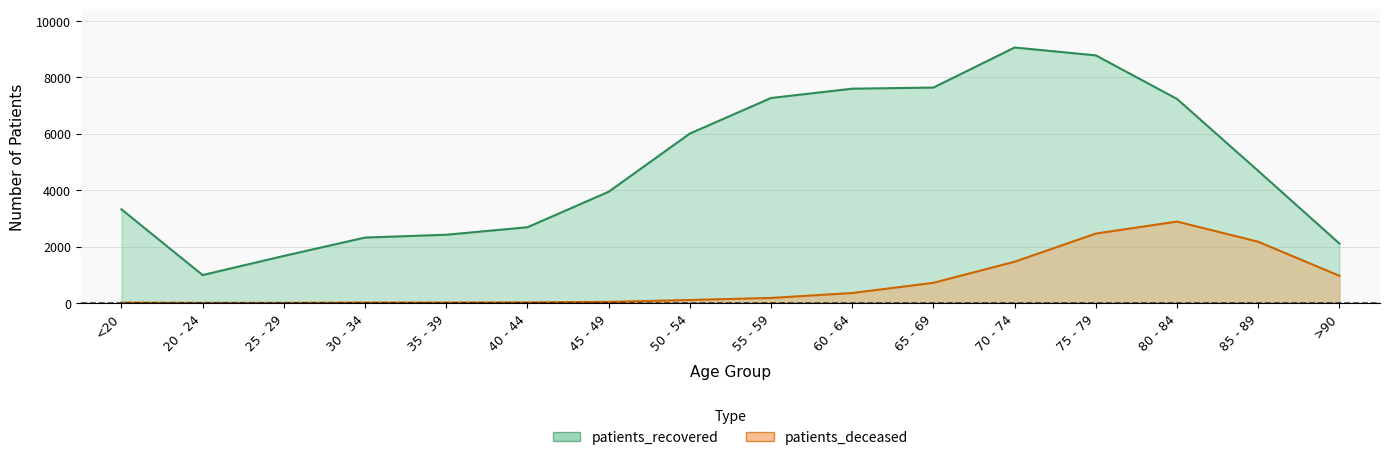

True or false: patients_deceased has a value of 5 at 25 - 29.

False